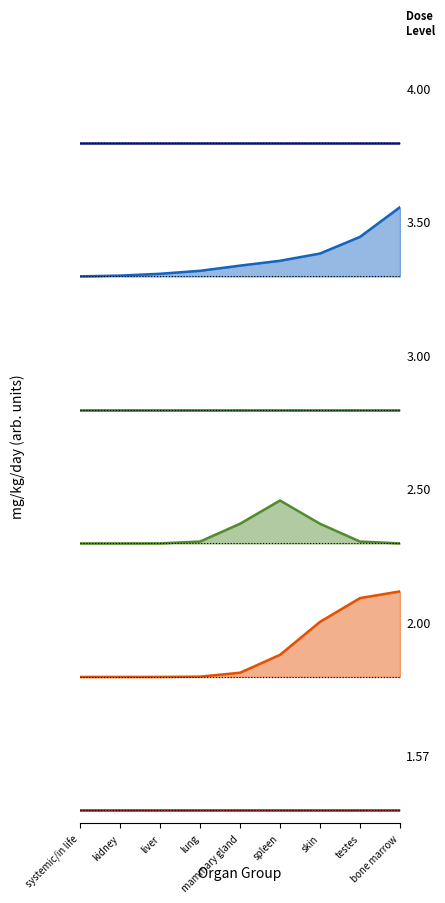

At which category is the sum across all series the highest?

bone marrow